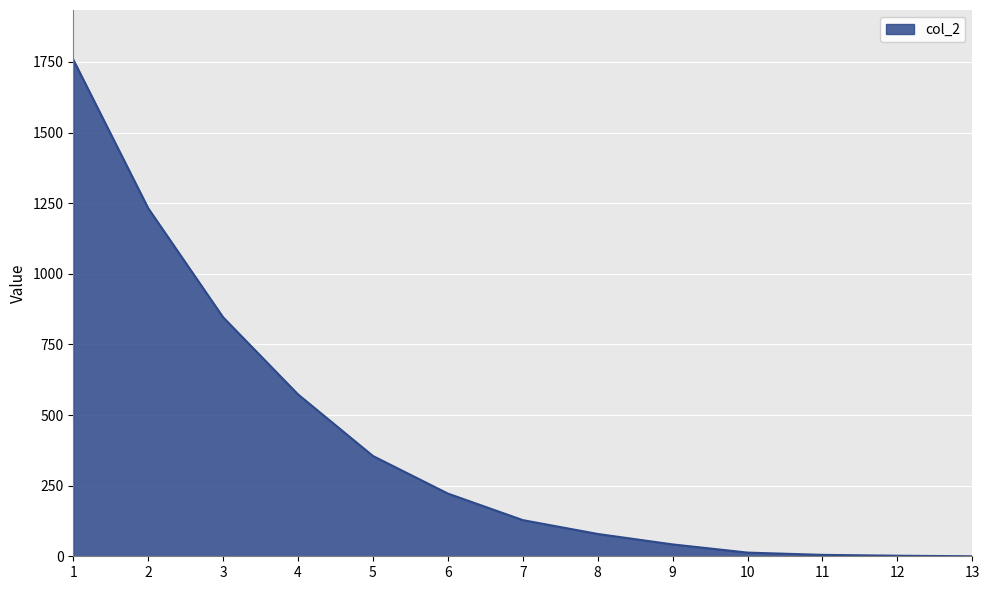

What is the maximum value shown in the chart?

1758